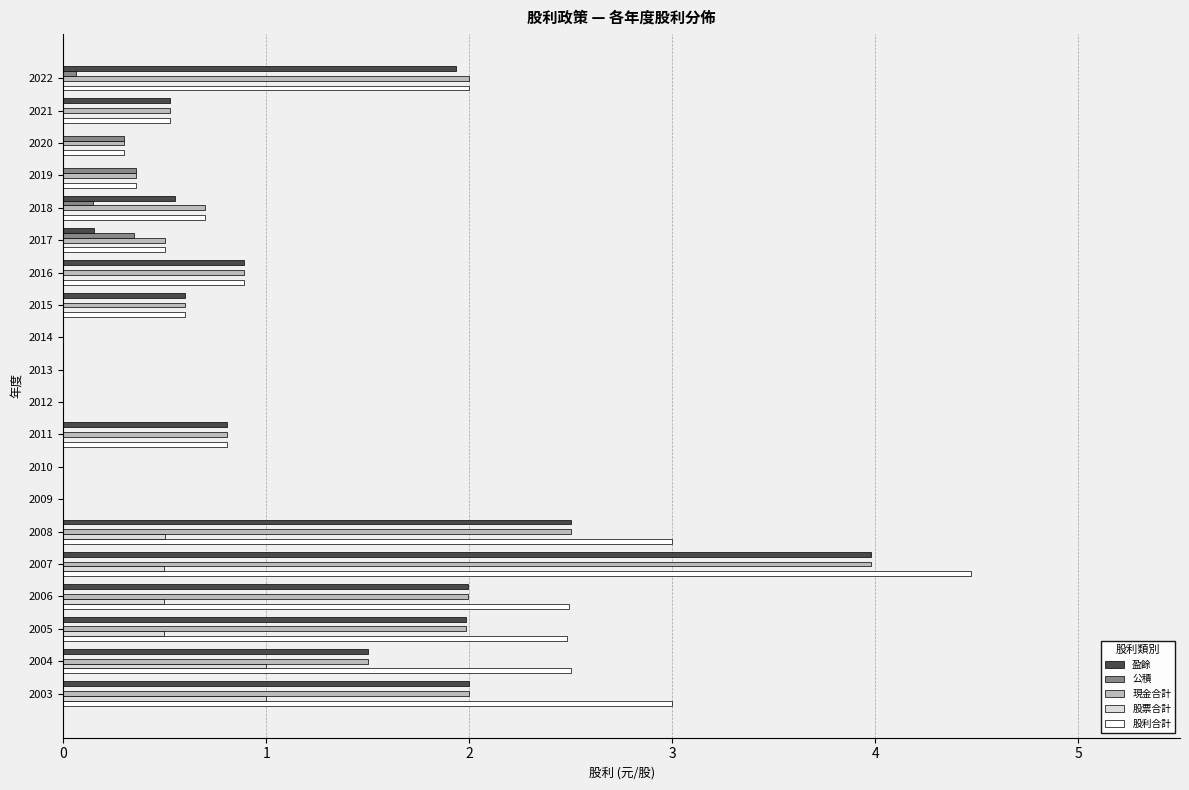

Is it true that 股利合計 equals 1.8 at 2014?

False